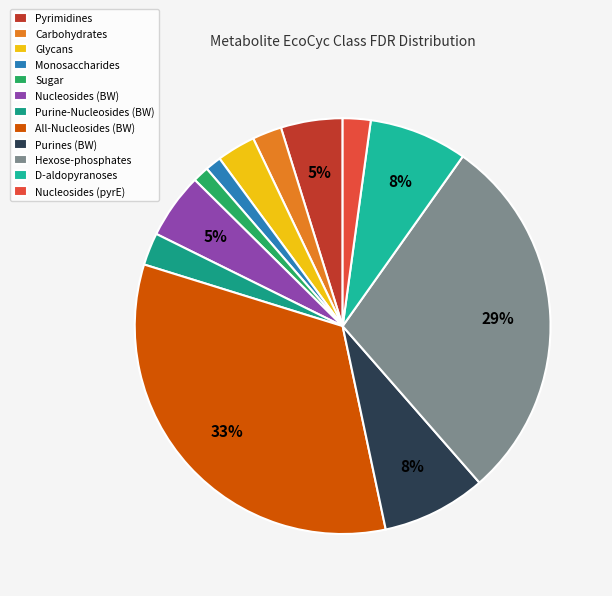

Combined, what portion of the pie is Carbohydrates and Pyrimidines?

7.1%